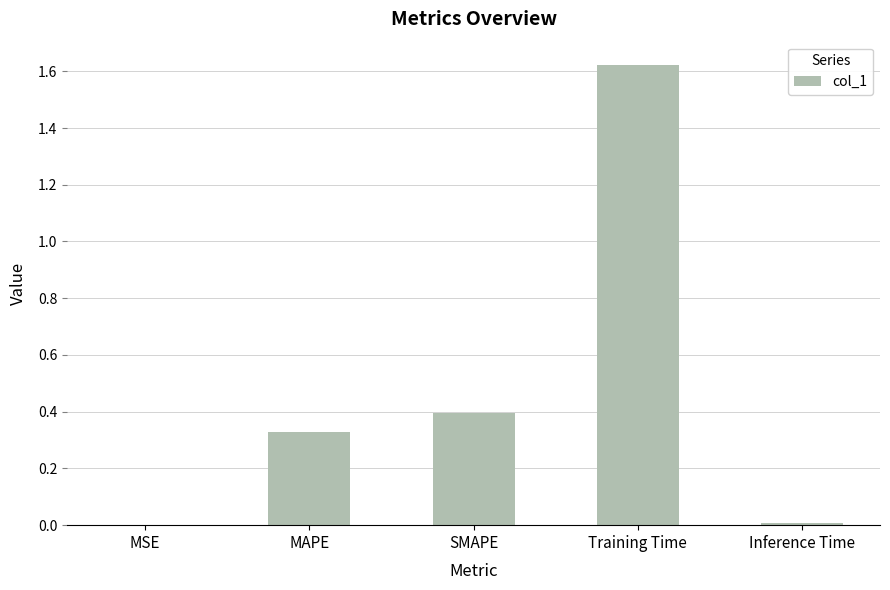

At which category does the chart reach its peak across all series?

Training Time